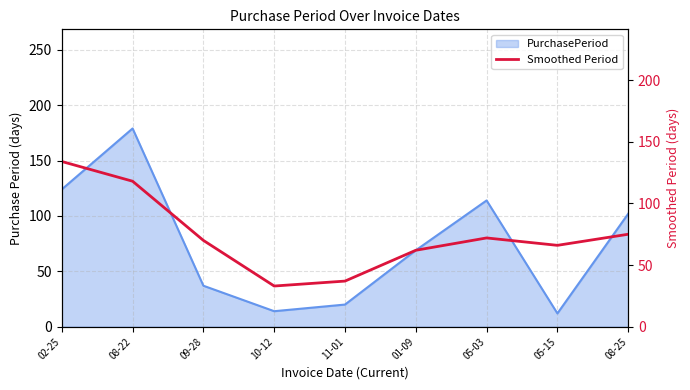

Count the number of values greater than 70.

4